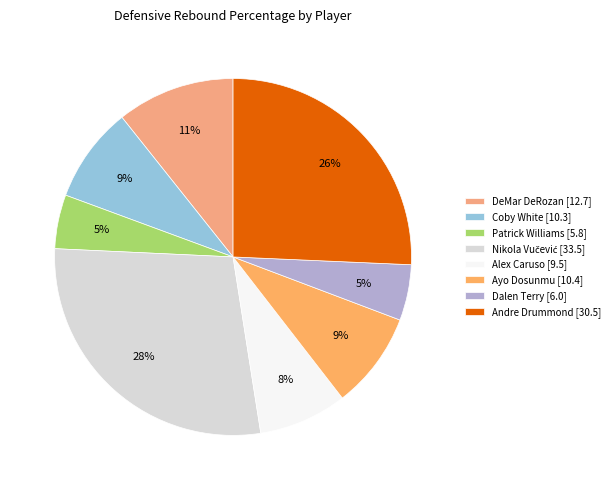

To the nearest percent, what is the difference between the largest and smallest slice percentages?

23%